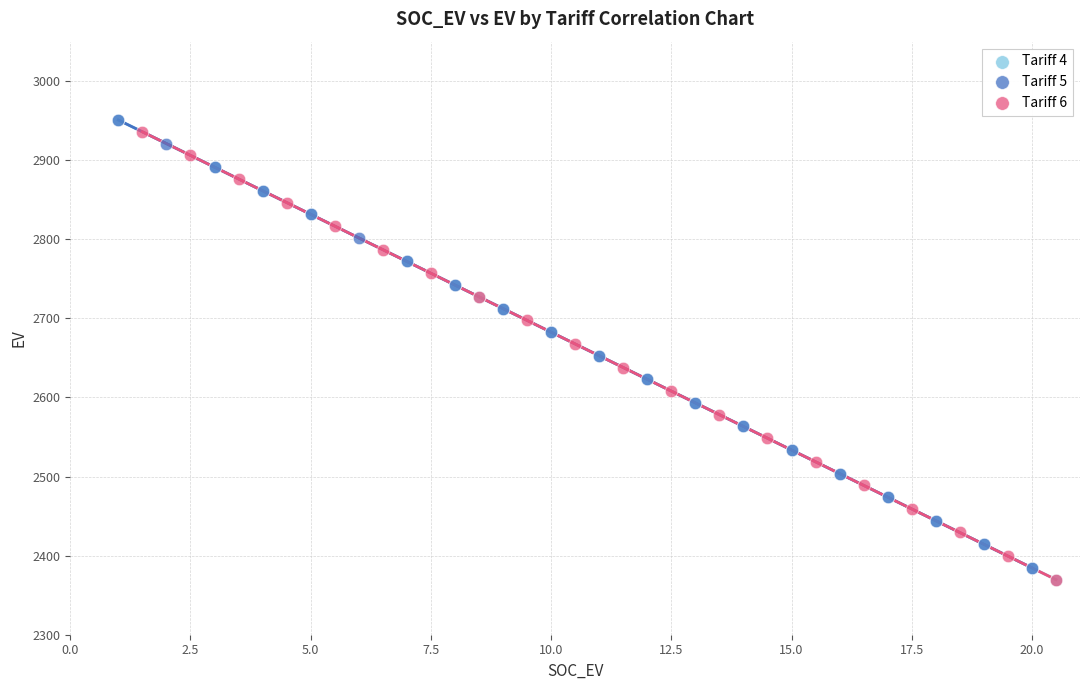

Which series has the largest Y range (max minus min)?

Tariff 4